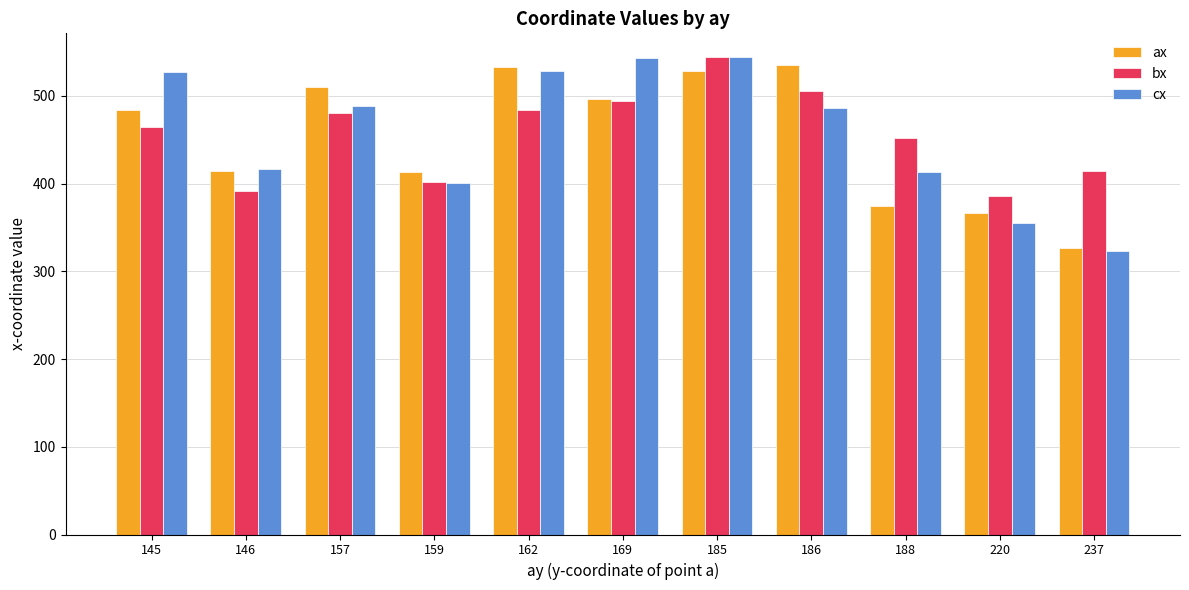

How many data points in ax are less than 484?

5